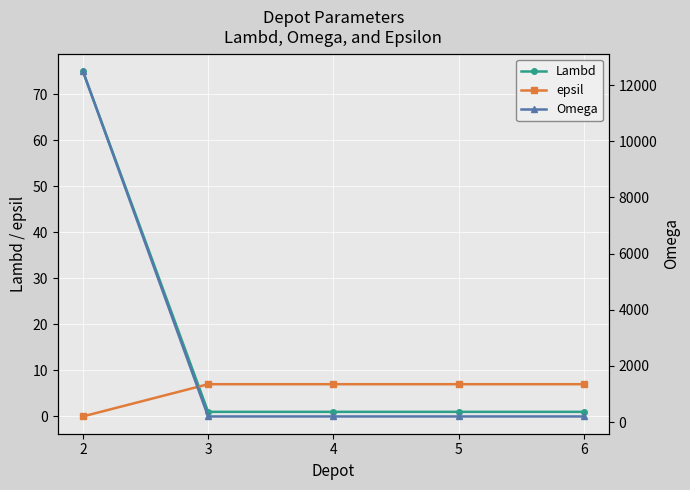

What is the spread (max minus min) of values at 5?

199